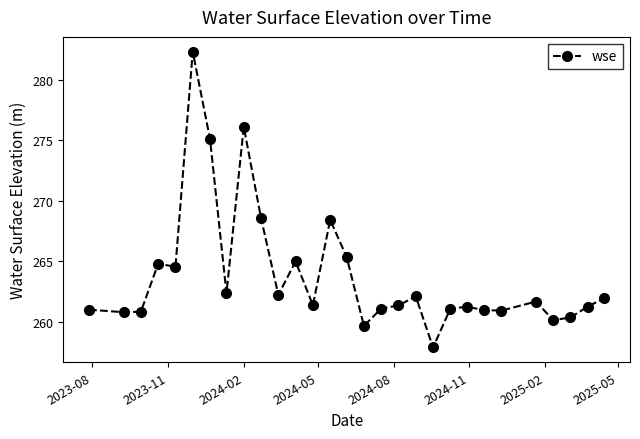

What is the difference between the second highest and second lowest values?

16.5